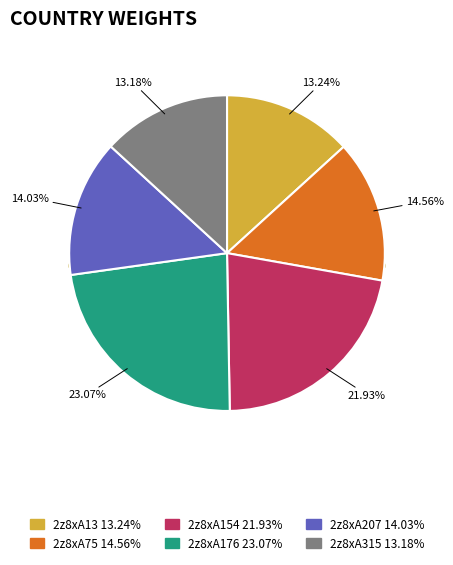

Does any single category account for the majority?

No